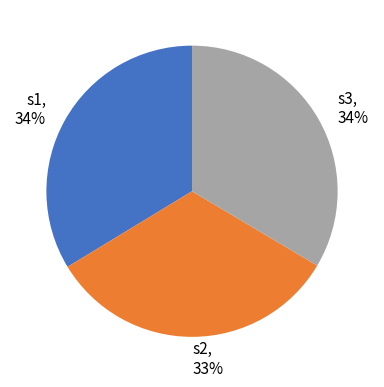

To the nearest percent, what portion does s2 represent?

33%